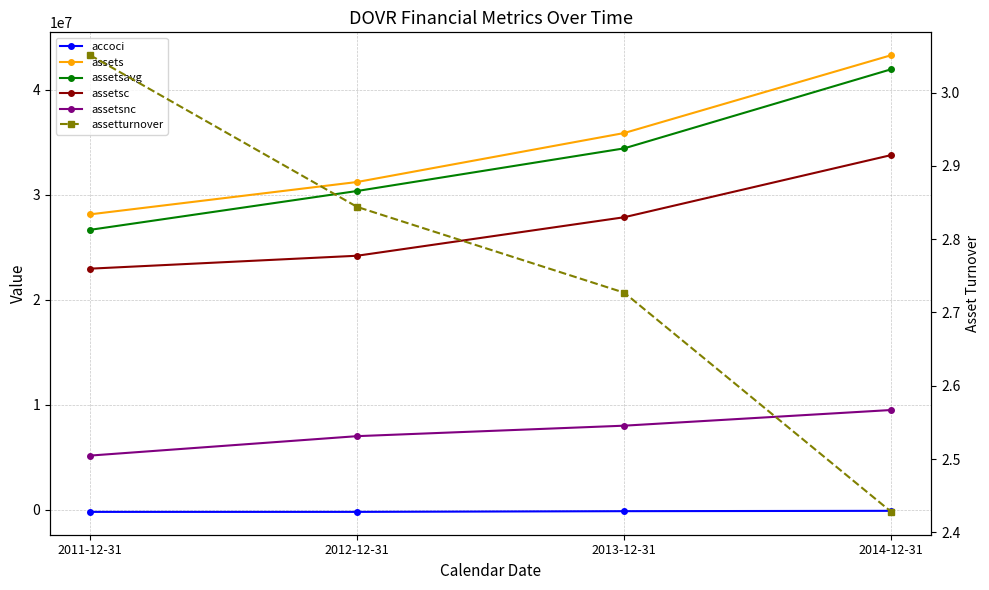

At which label does accoci reach its minimum?

2011-12-31